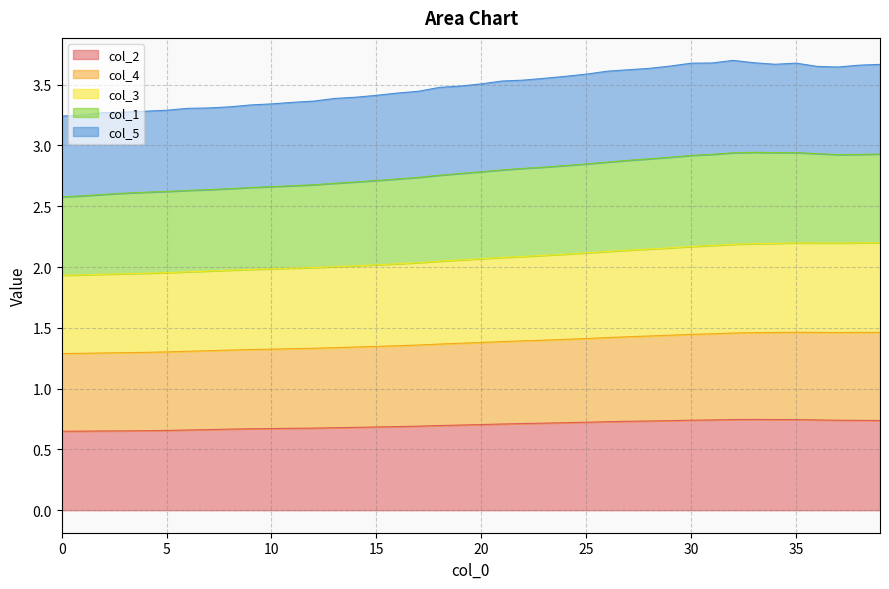

True or false: col_2 has a value of 0.3 at 30.

False